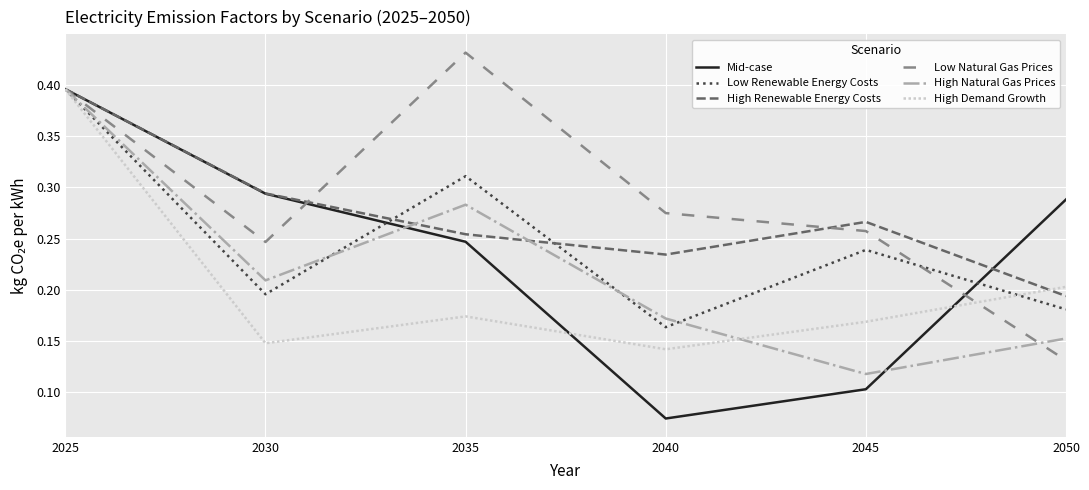

Which series has the largest total across all categories?

Low Natural Gas Prices